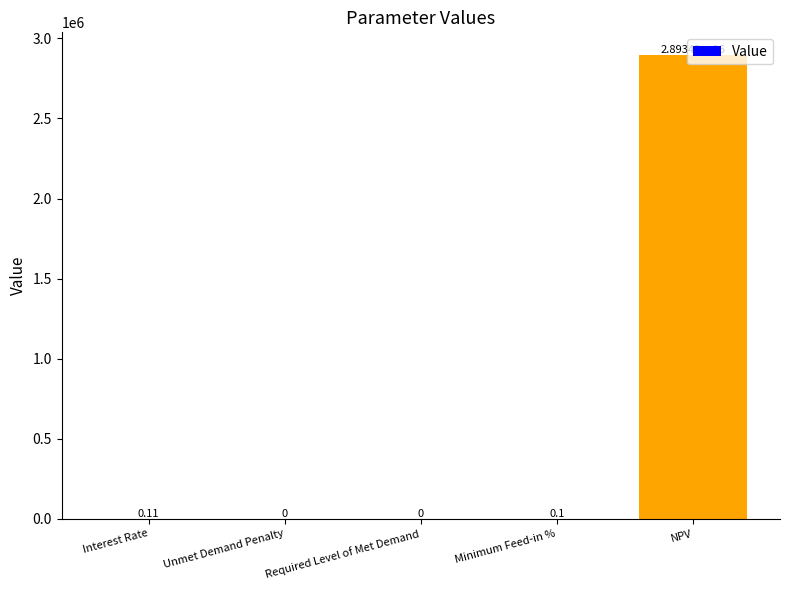

Between NPV and Required Level of Met Demand, which is larger?

NPV